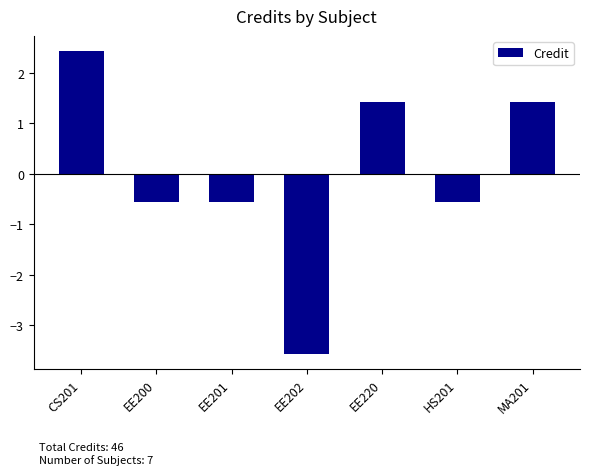

What is the difference between the values at HS201 and CS201?

3.0